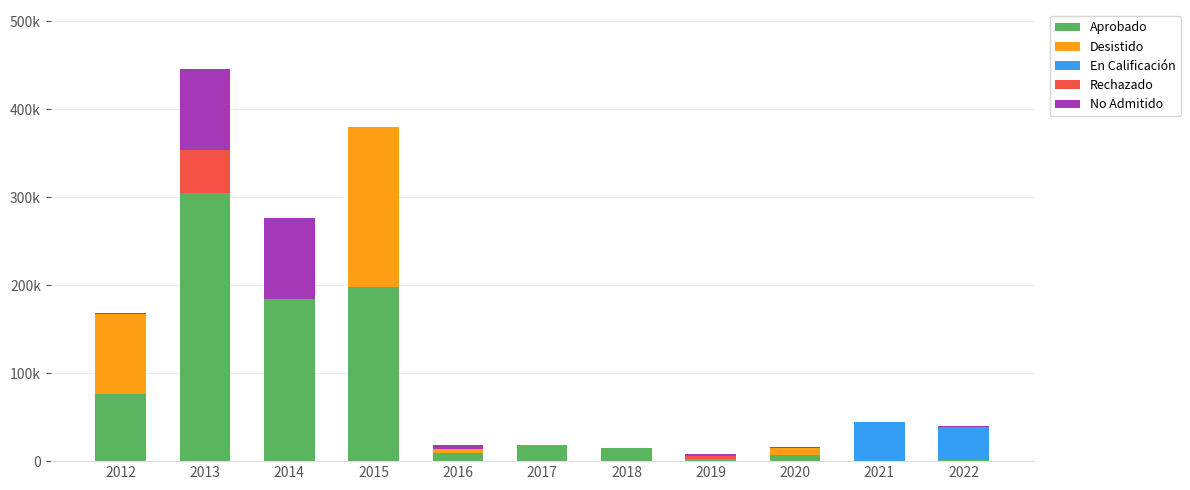

Which series has the largest total across all categories?

Aprobado